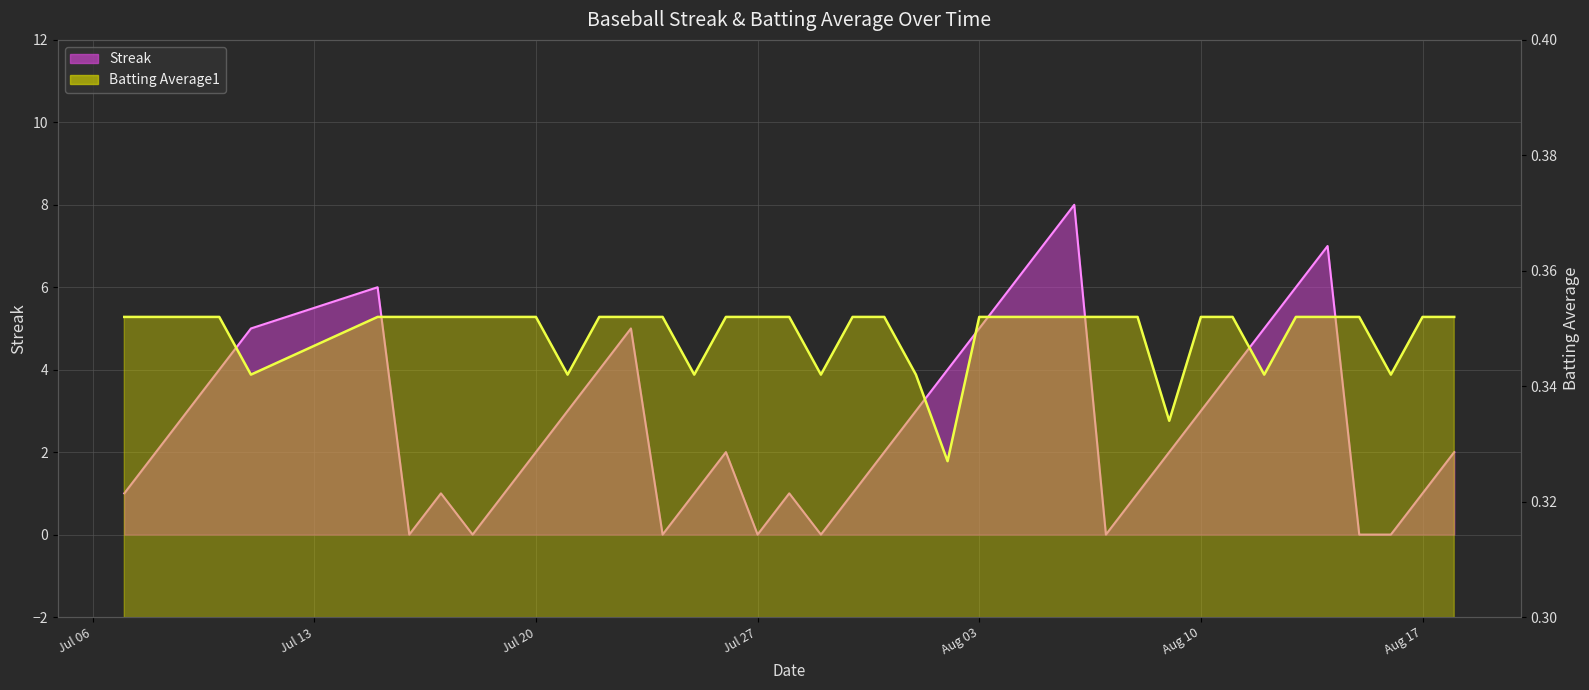

True or false: Batting Average1 has more than 2 points higher than both neighbors.

False